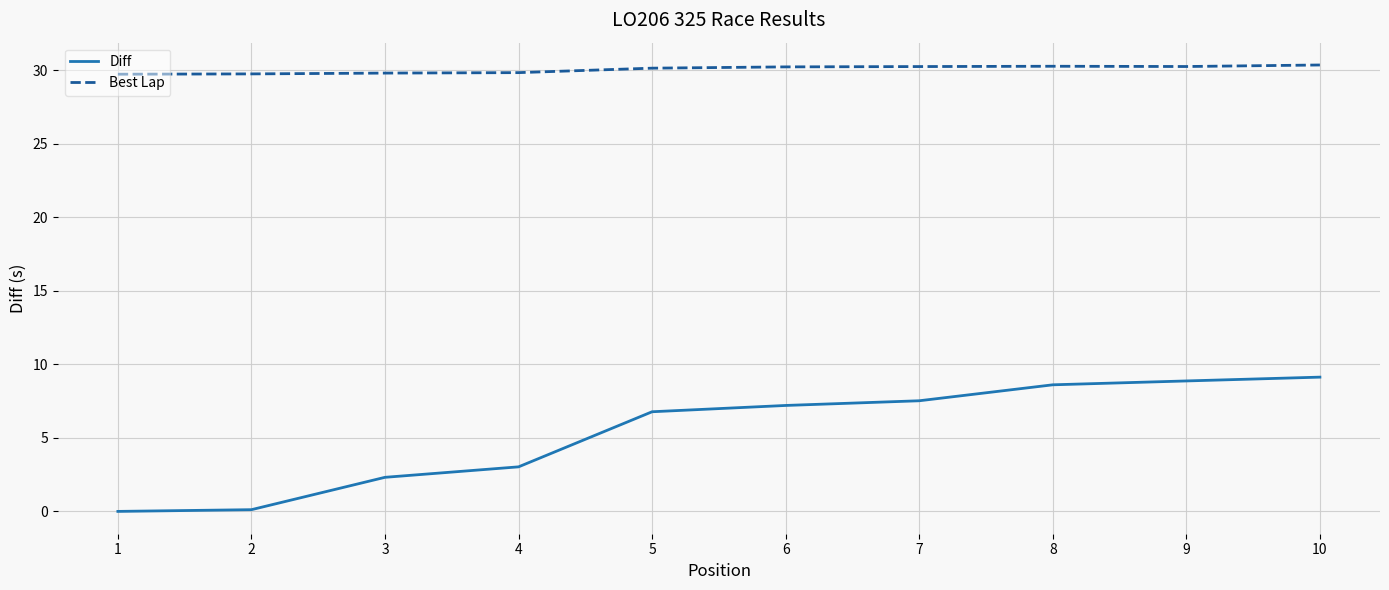

True or false: Diff and Best Lap intersect in this chart.

False